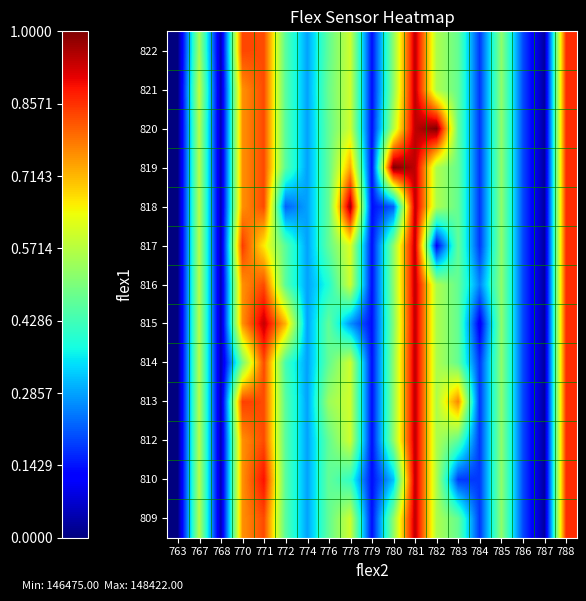

Count the number of categories in the chart.

19